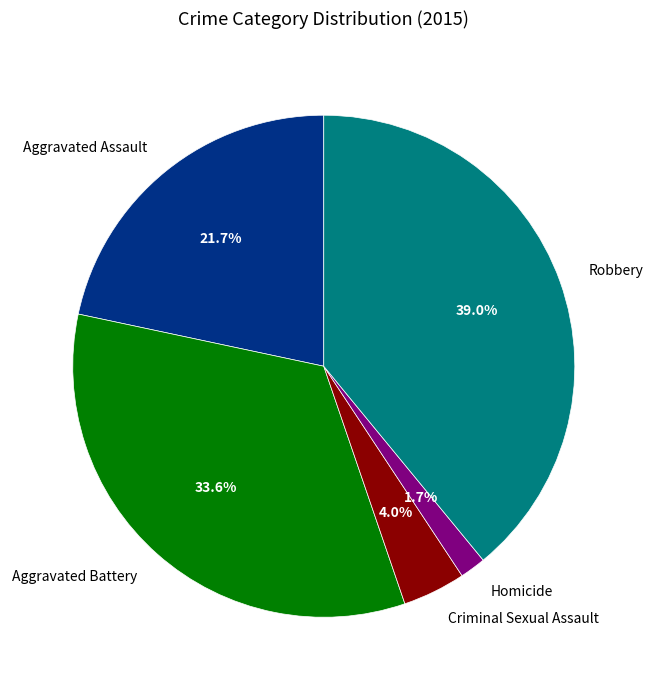

To the nearest percent, what is the average slice percentage?

20%